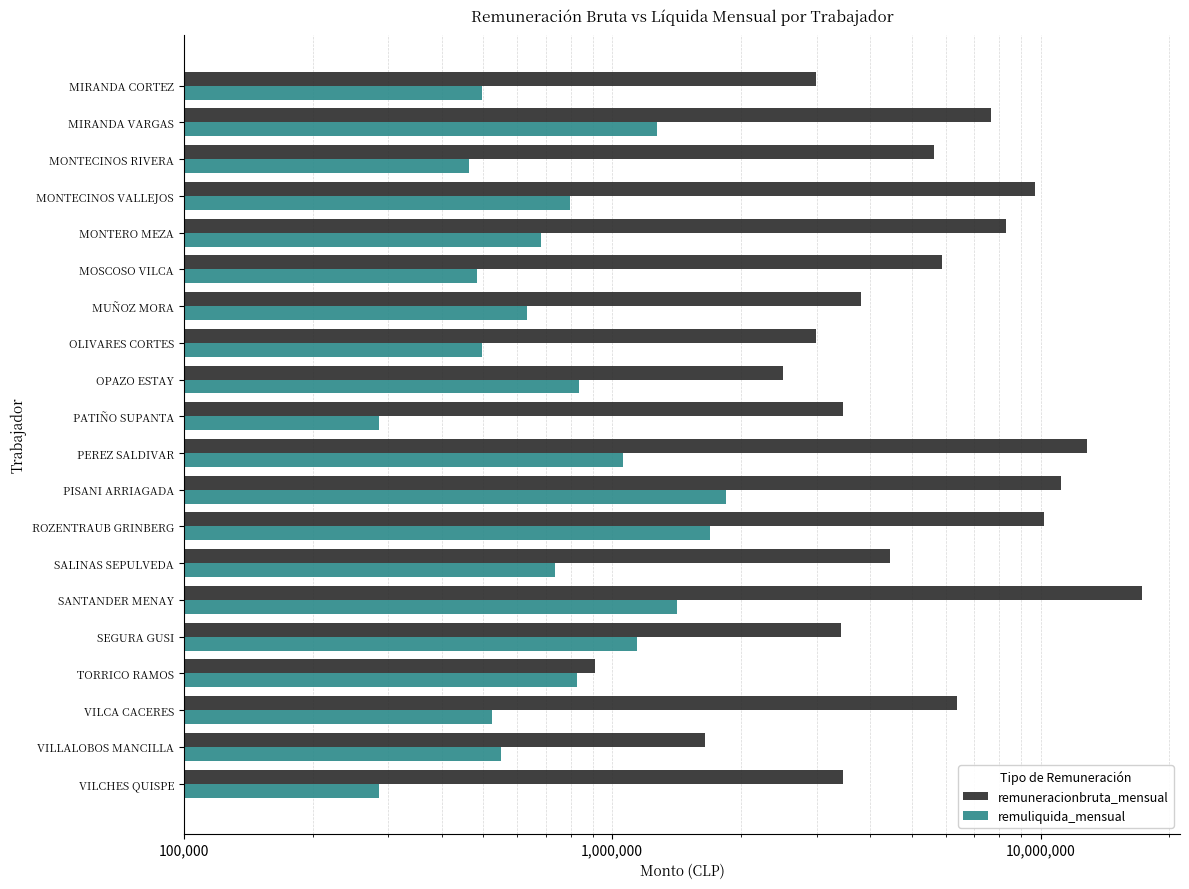

At how many categories does at least one series exceed 10205235?

3